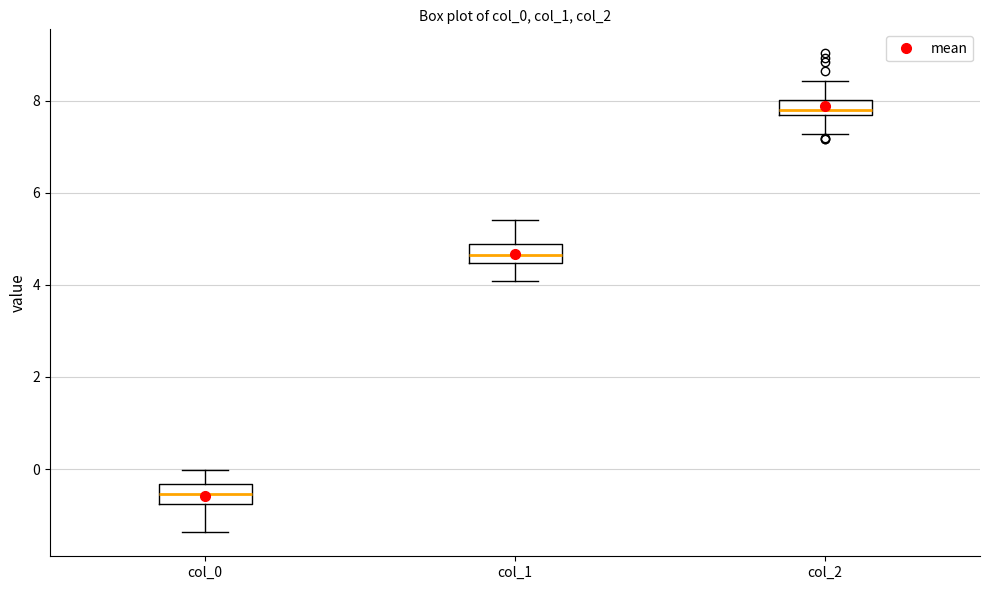

Reading left to right, transcribe this box plot: for each box, give where its median line is, the range the box spans, and where its two whiskers end, as read against the y-axis. The values are not printed on the chart, so give them approximately, as read against the axis.

col_0: median -0.6, box -0.8 to -0.4, whiskers -1.4 to 0.0
col_1: median 4.6, box 4.4 to 4.8, whiskers 4.0 to 5.4
col_2: median 7.8, box 7.6 to 8.0, whiskers 7.2 to 8.4